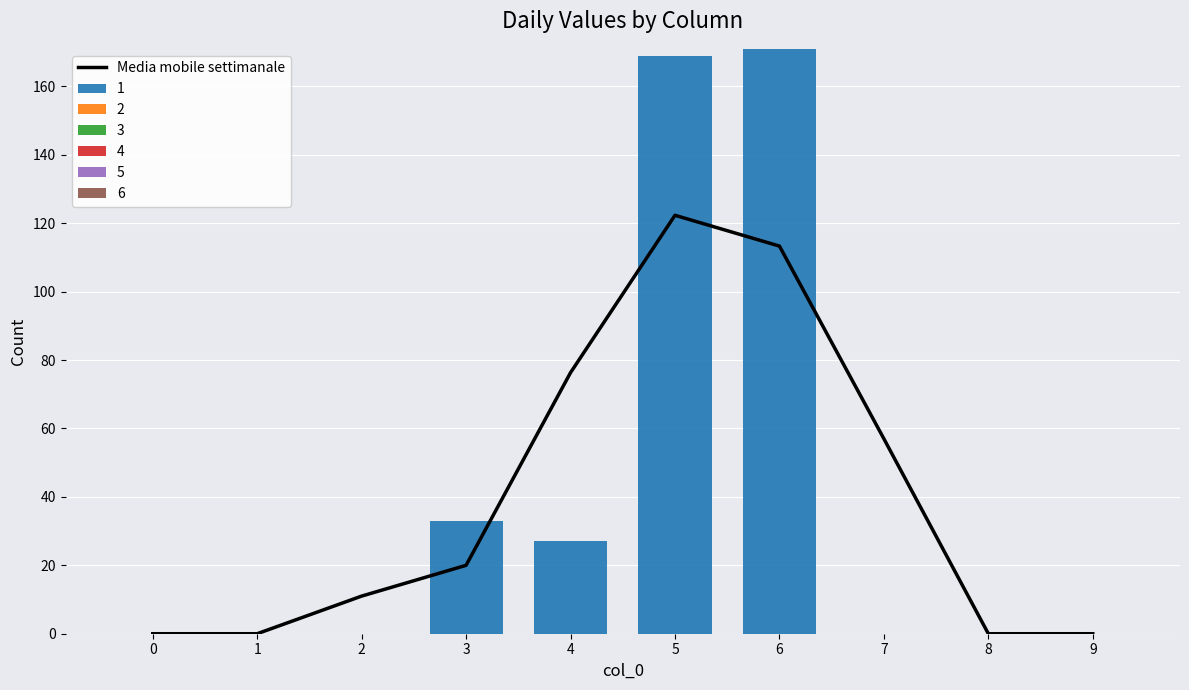

What is the change in value from 0 to 3?

+20.0